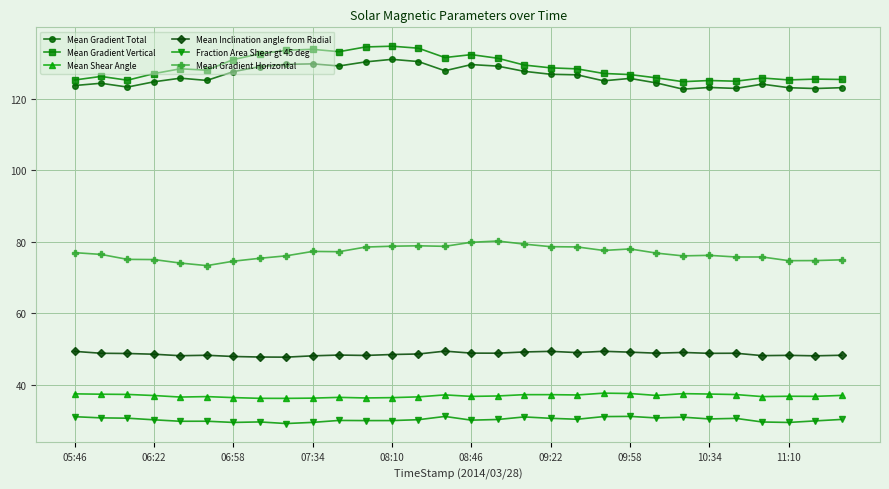

What is the value of the Mean Gradient Vertical point at the 28th from the left?

125.2